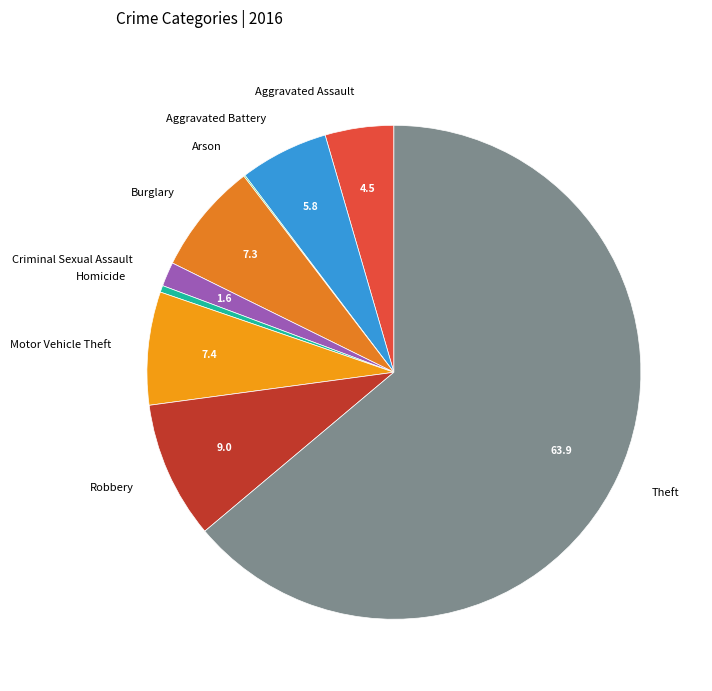

Does Theft represent more than half of the total?

Yes